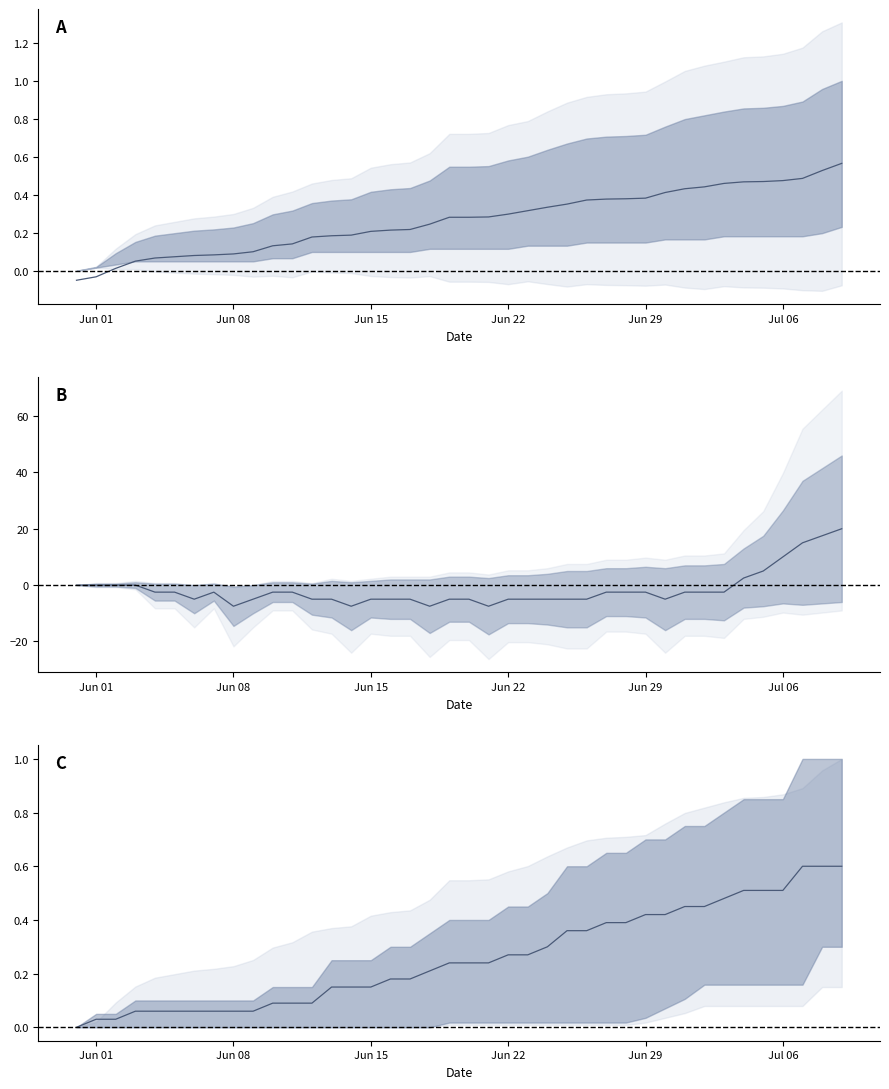

How many values are above zero?

39